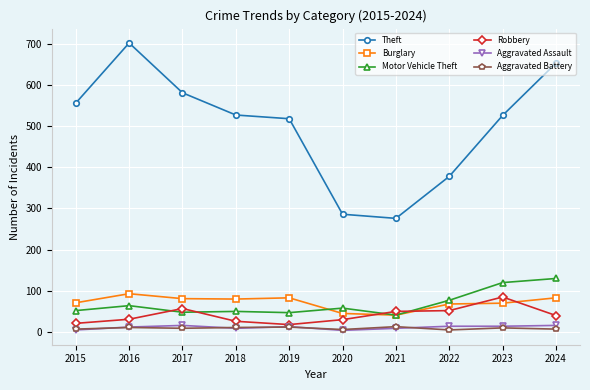

At how many categories does at least one series exceed 162?

10